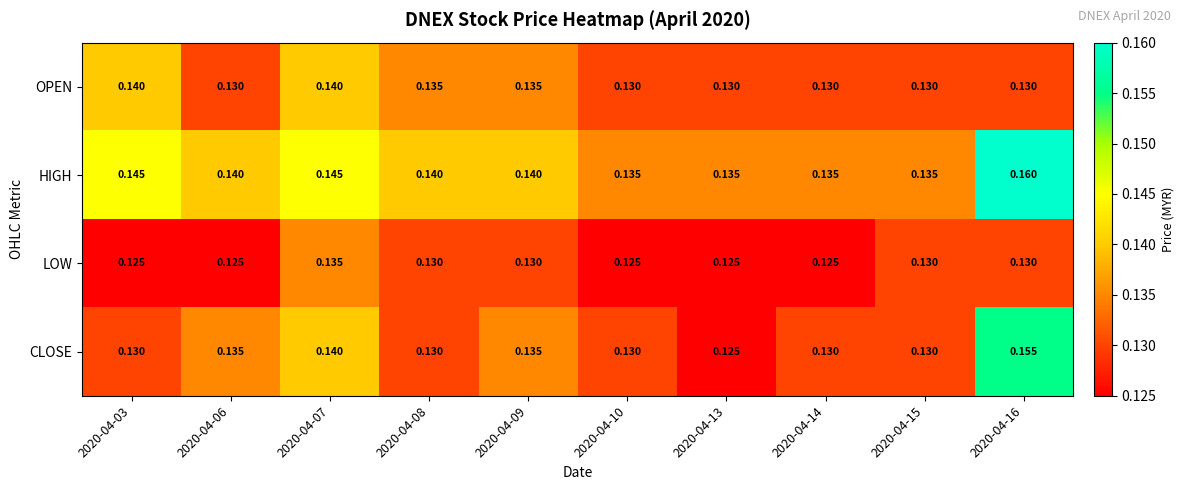

Rank the series by their maximum value, from highest to lowest.

HIGH, CLOSE, OPEN, LOW